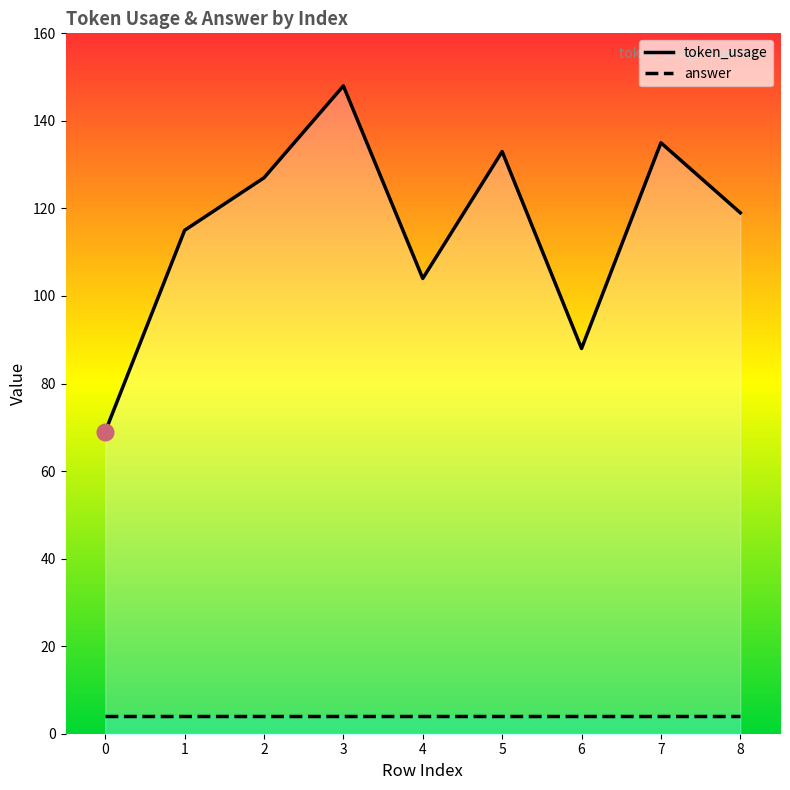

List the labels in order of token_usage value, largest first.

3, 7, 5, 2, 8, 1, 4, 6, 0